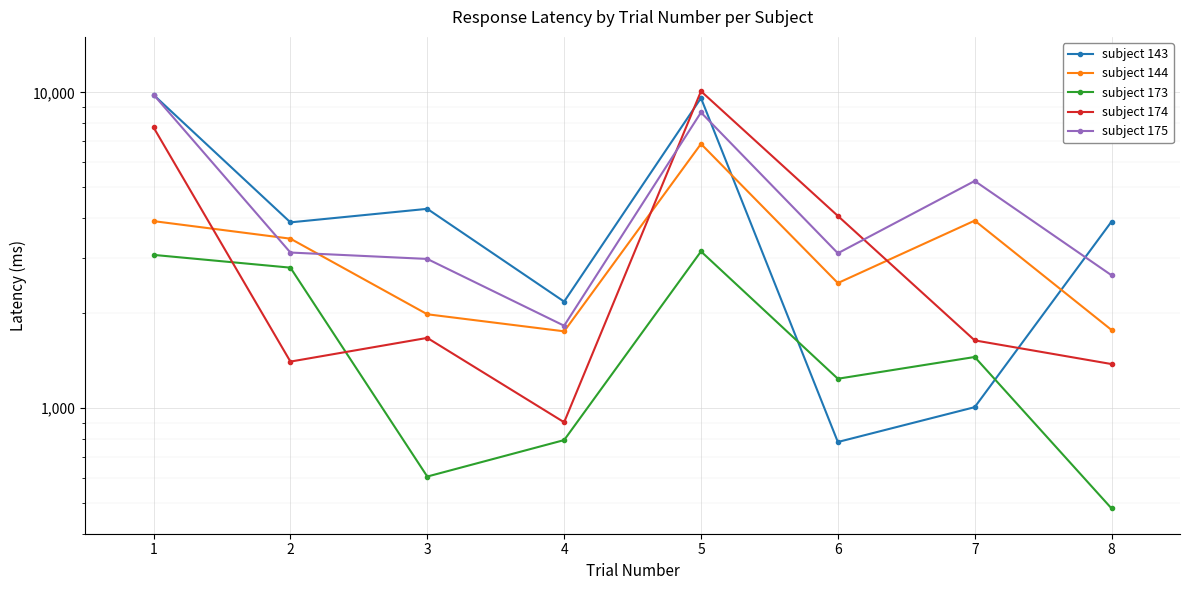

Reading left to right, transcribe all the data shown in this chart.

subject 143: 1=9827	2=3877	3=4279	4=2175	5=9600	6=781	7=1007	8=3900
subject 144: 1=3912	2=3442	3=1983	4=1751	5=6872	6=2490	7=3927	8=1768
subject 173: 1=3058	2=2786	3=607	4=792	5=3136	6=1239	7=1452	8=481
subject 174: 1=7751	2=1404	3=1669	4=902	5=10092	6=4064	7=1639	8=1379
subject 175: 1=9843	2=3111	3=2969	4=1824	5=8645	6=3095	7=5244	8=2635